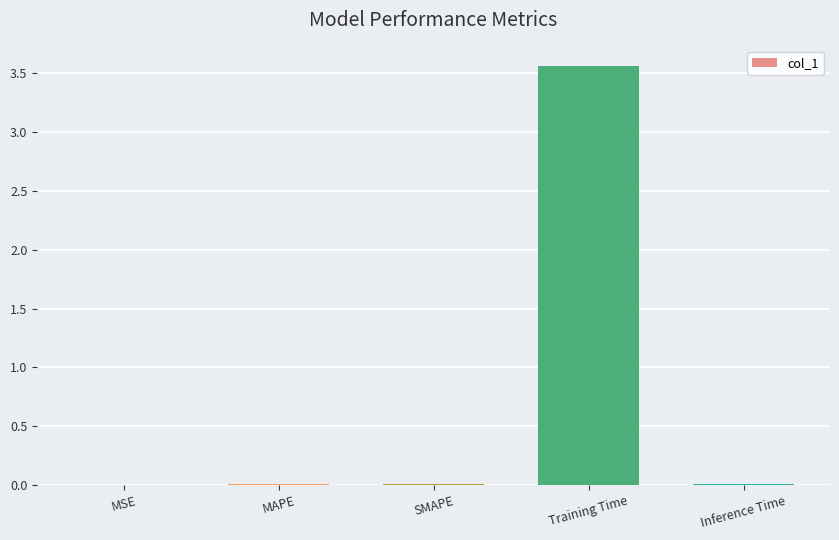

At which category does the chart reach its peak across all series?

Training Time